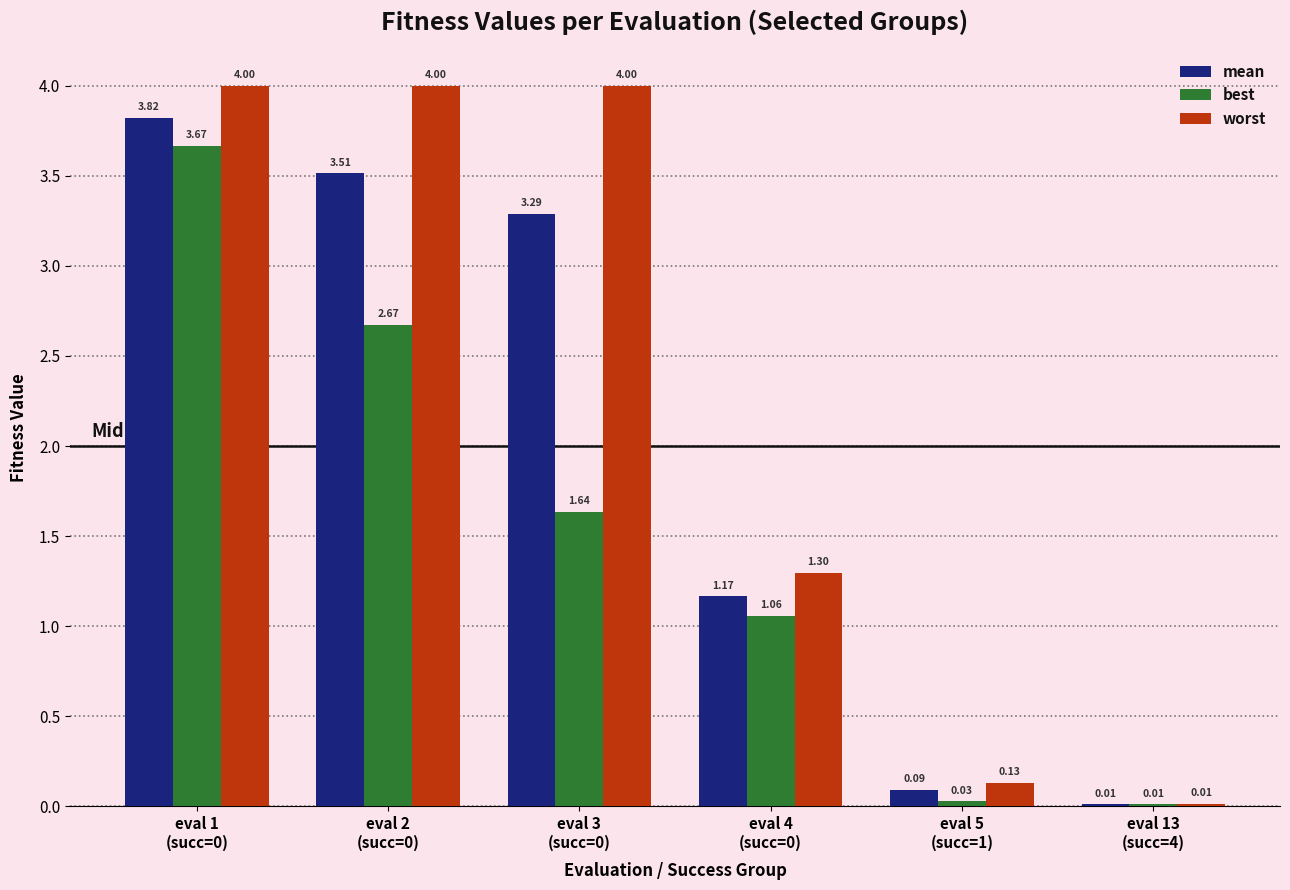

What is the sum of all worst values?

13.4